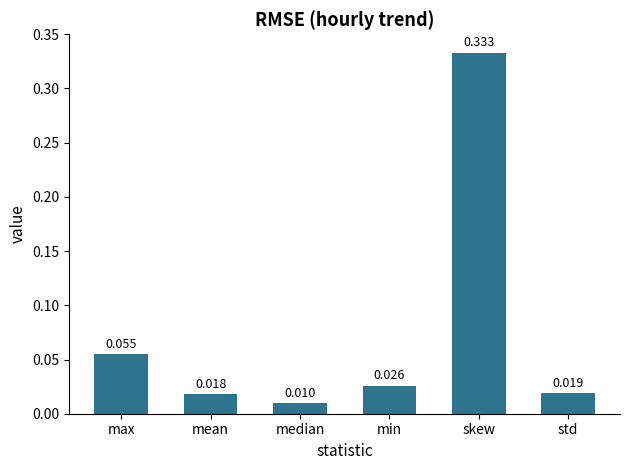

List the labels in order of value, largest first.

skew, max, min, std, mean, median